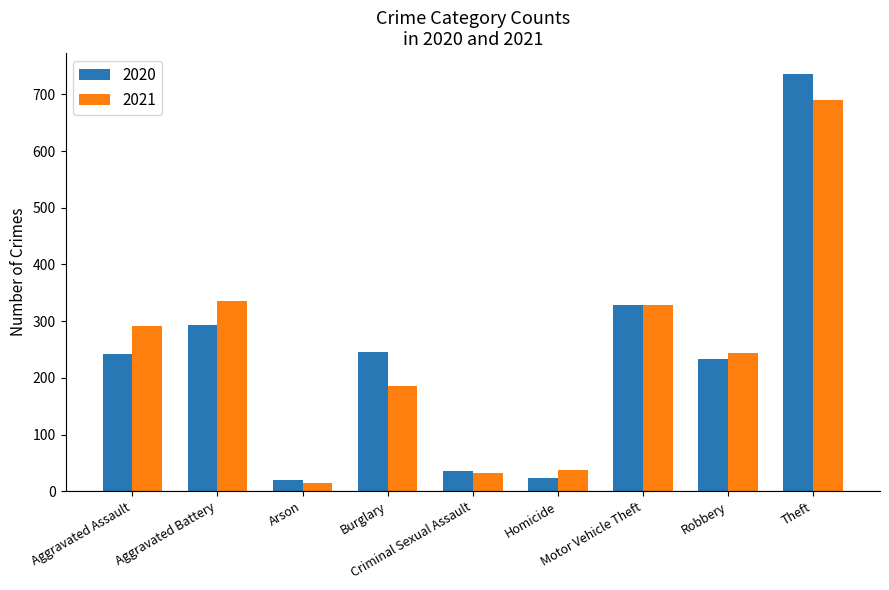

What is the greatest value displayed?

736